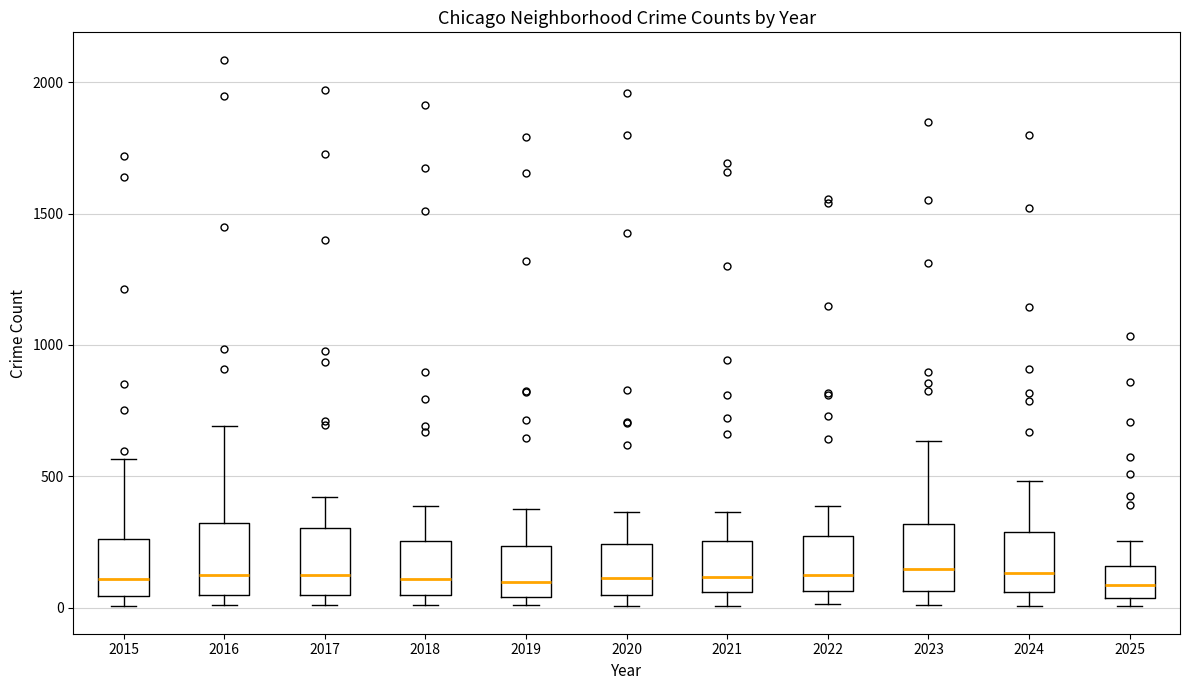

Where does the median line of the box at x = 2016 sit on the y-axis? The values are not printed on the chart, so give them approximately, as read against the axis.

150